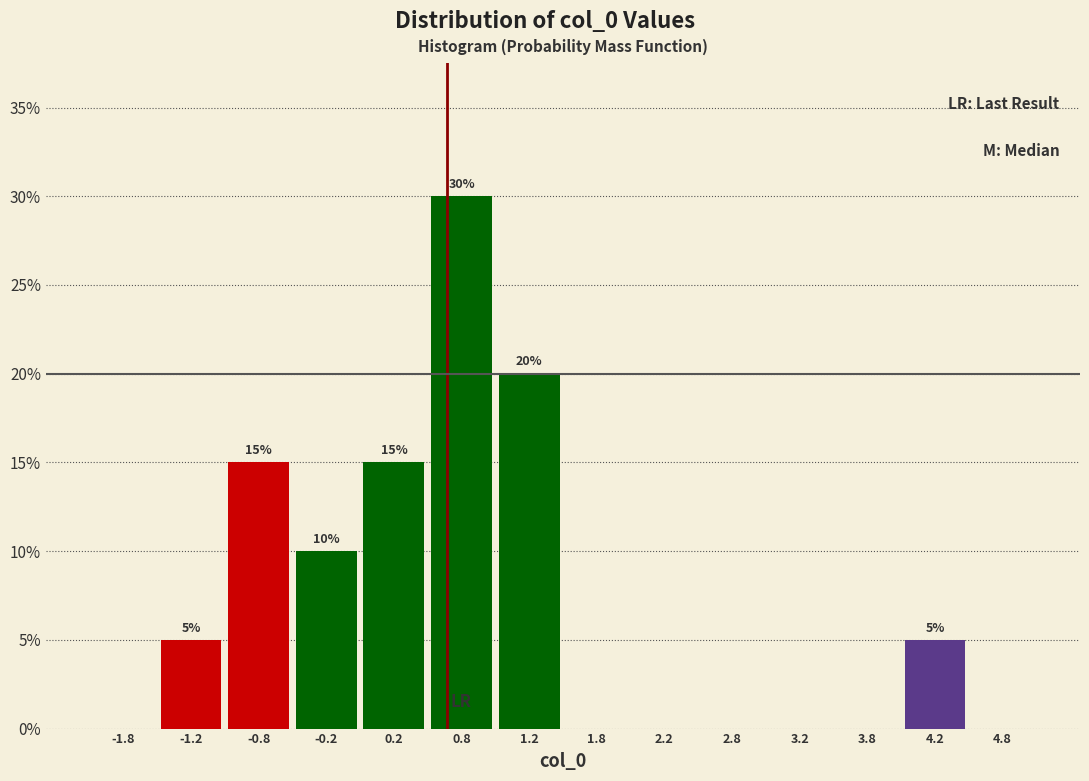

Which range on the x-axis has the tallest bar?

0.5 to 1.0